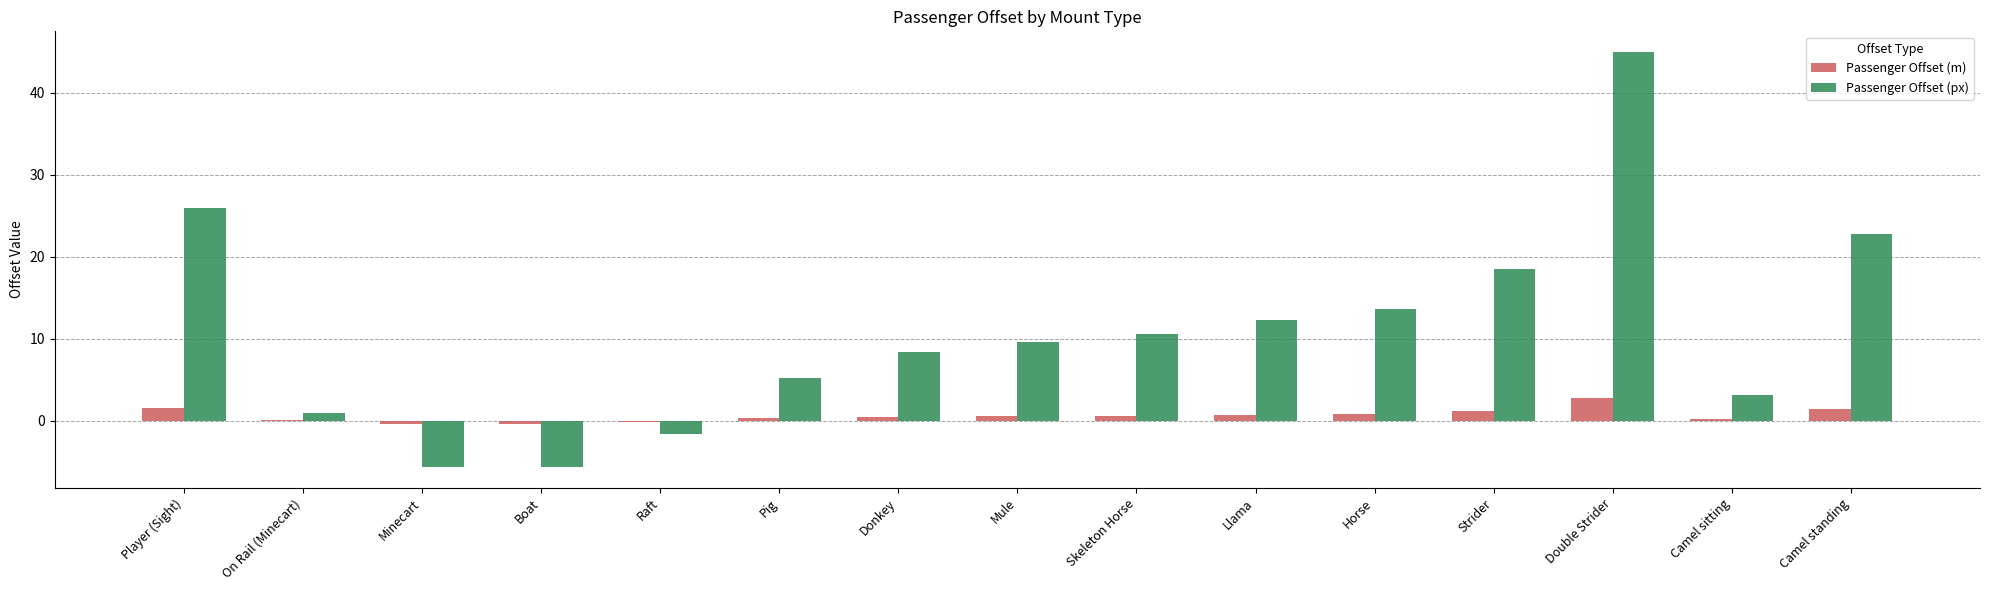

How many data points in Passenger Offset (px) are above 9?

8